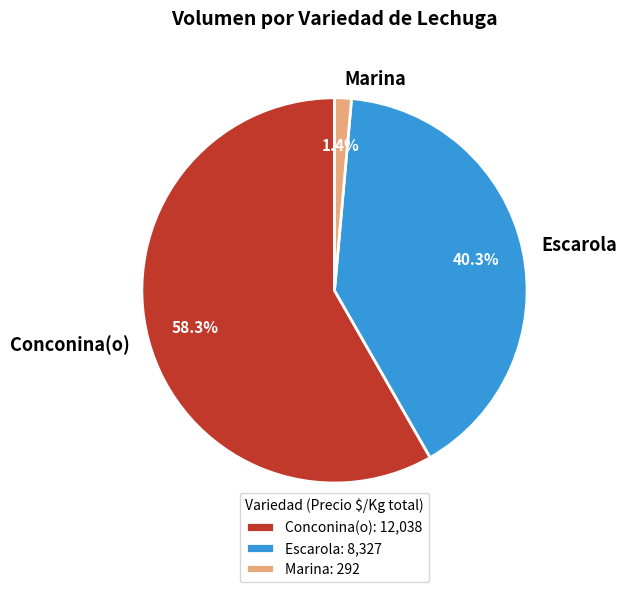

Combined, do Escarola and Conconina(o) account for over 50%?

Yes